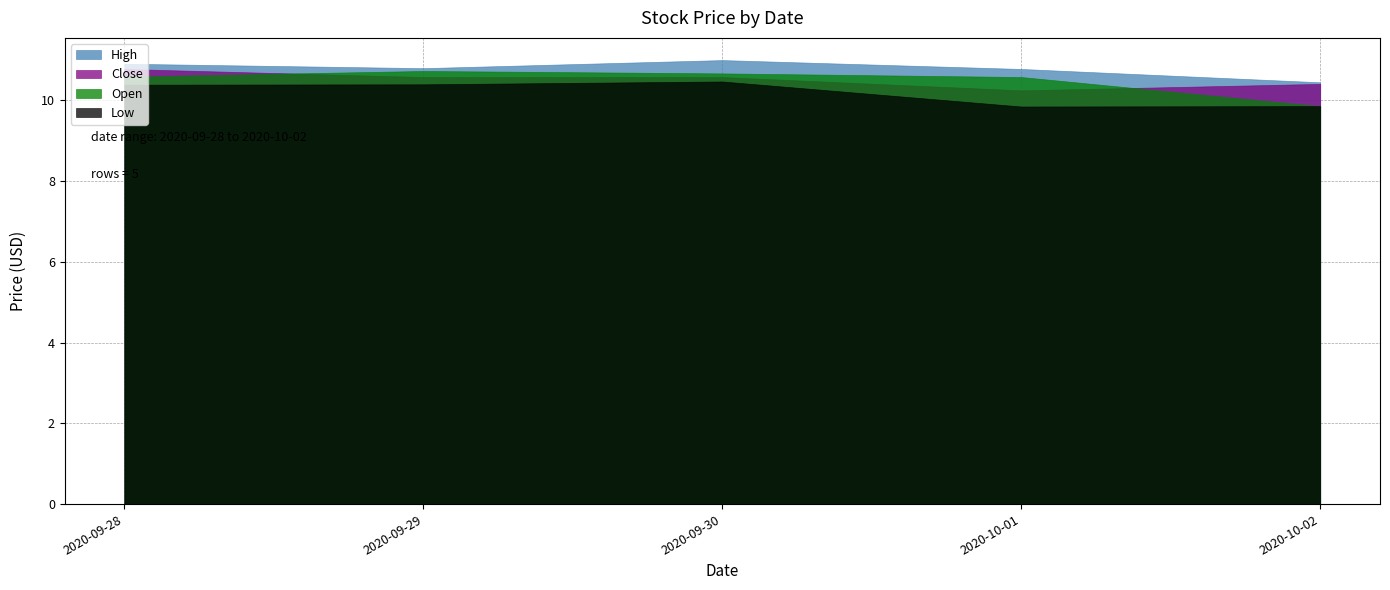

What is the minimum value for High?

10.4